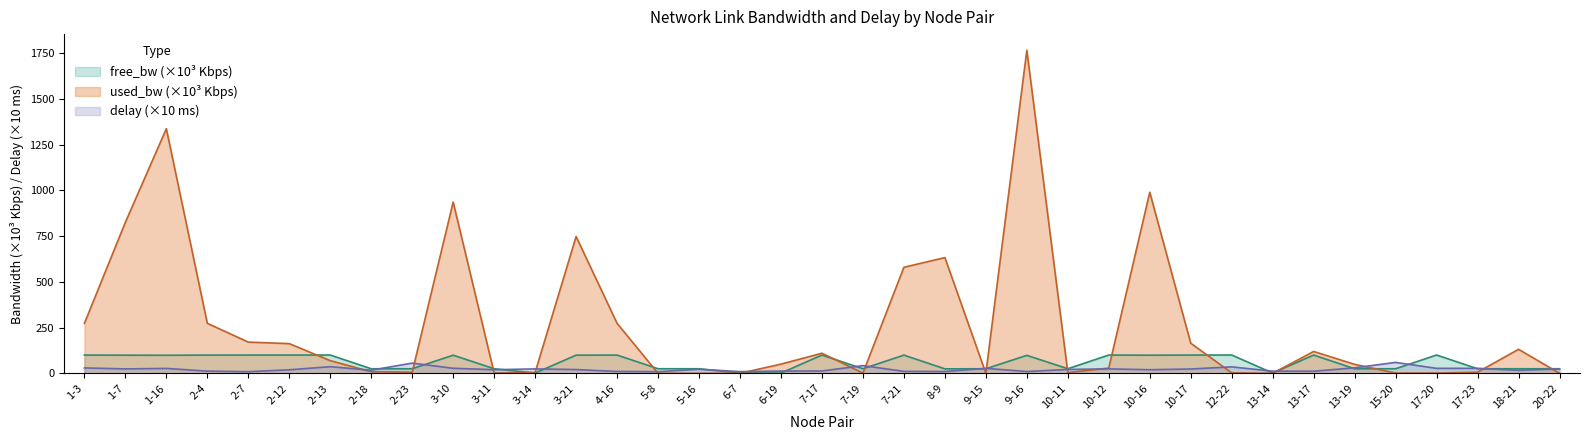

What is the difference between the used_bw_scaled values at 2-12 and 20-22?

162.1